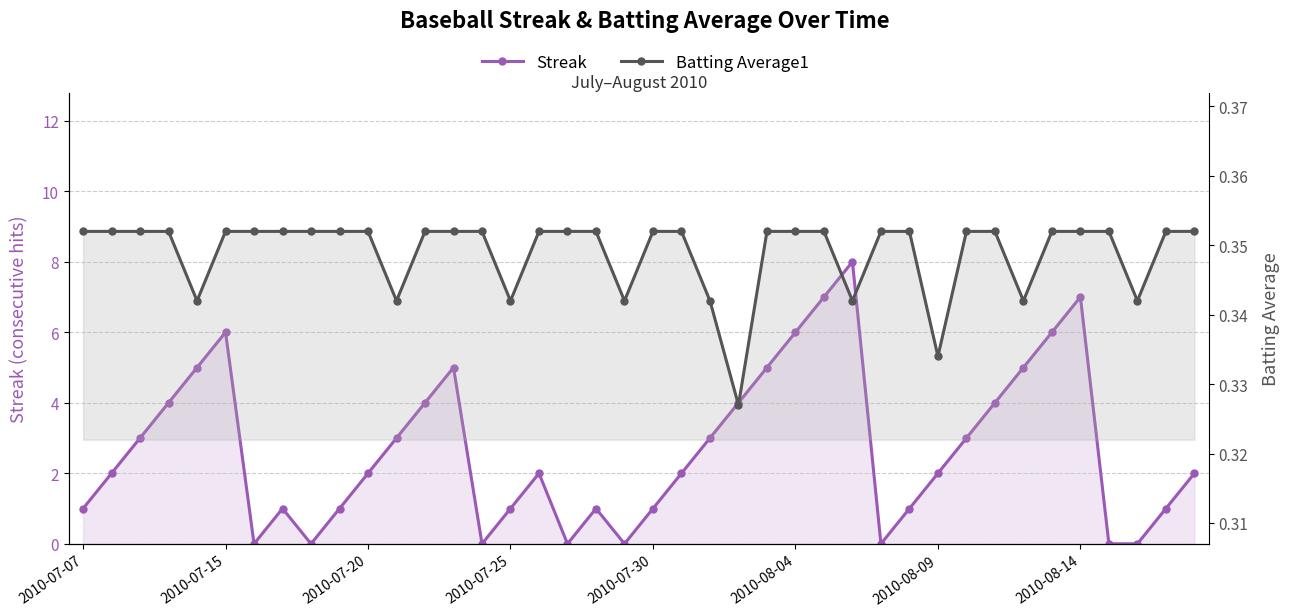

Reading left to right, what are all the values shown in this chart?

Streak: 1.0	2.0	3.0	4.0	5.0	6.0	0.0	1.0	0.0	1.0	2.0	3.0	4.0	5.0	0.0	1.0	2.0	0.0	1.0	0.0	1.0	2.0	3.0	4.0	5.0	6.0	7.0	8.0	0.0	1.0	2.0	3.0	4.0	5.0	6.0	7.0	0.0	0.0	1.0	2.0
Batting Average1: 0.4	0.4	0.4	0.4	0.3	0.4	0.4	0.4	0.4	0.4	0.4	0.3	0.4	0.4	0.4	0.3	0.4	0.4	0.4	0.3	0.4	0.4	0.3	0.3	0.4	0.4	0.4	0.3	0.4	0.4	0.3	0.4	0.4	0.3	0.4	0.4	0.4	0.3	0.4	0.4